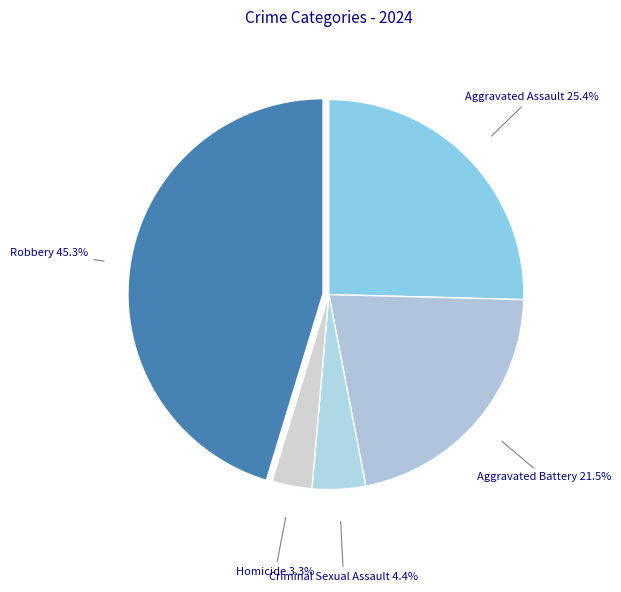

Is there any slice that represents more than half of the pie?

No